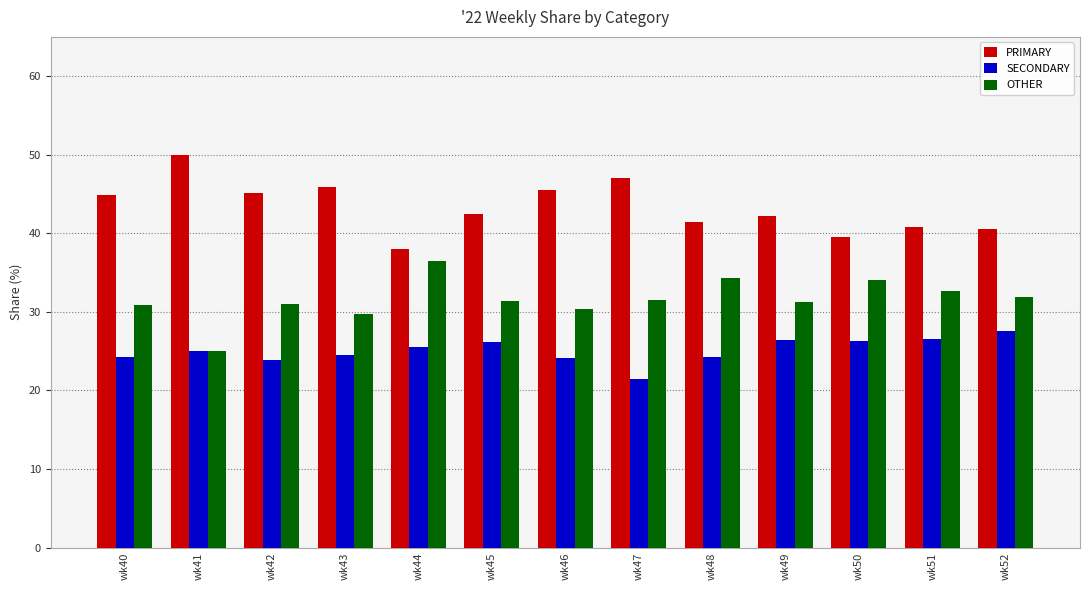

The PRIMARY series shows 83.0 at wk47. True or false?

False